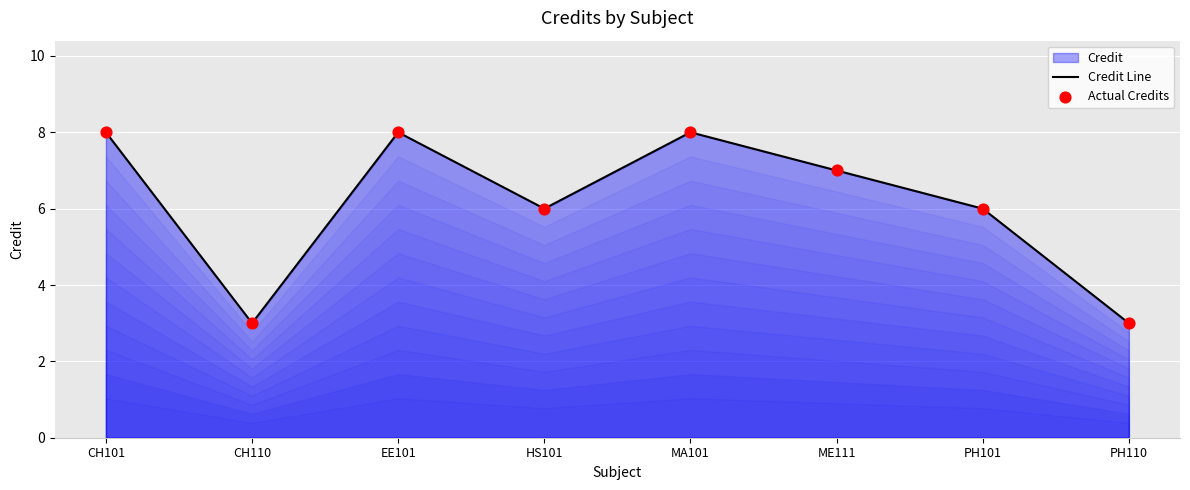

At which category does the data reach its first local valley?

CH110